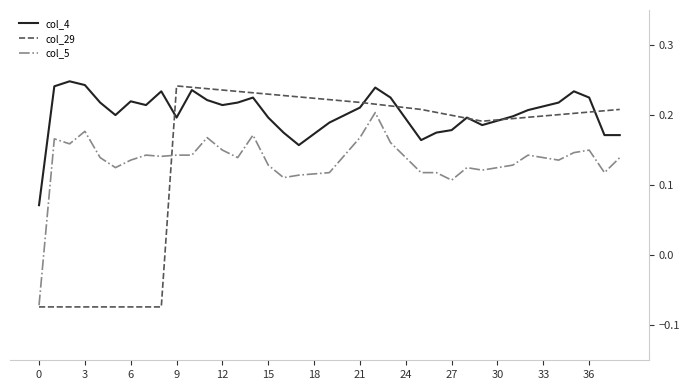

List the series in order of their overall mean, lowest first.

col_5, col_29, col_4